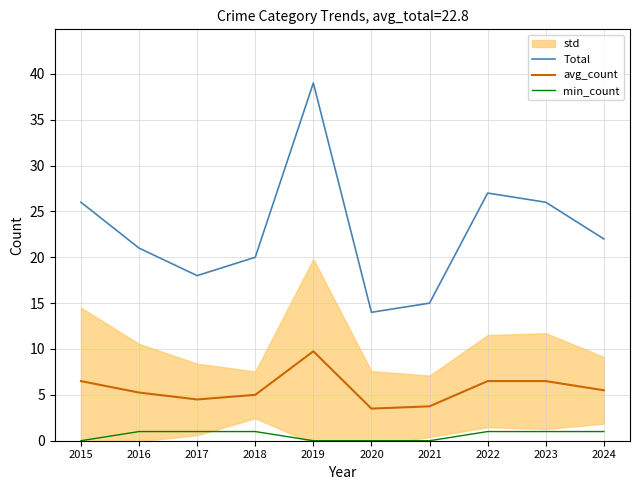

What is the minimum value for Total?

14.0